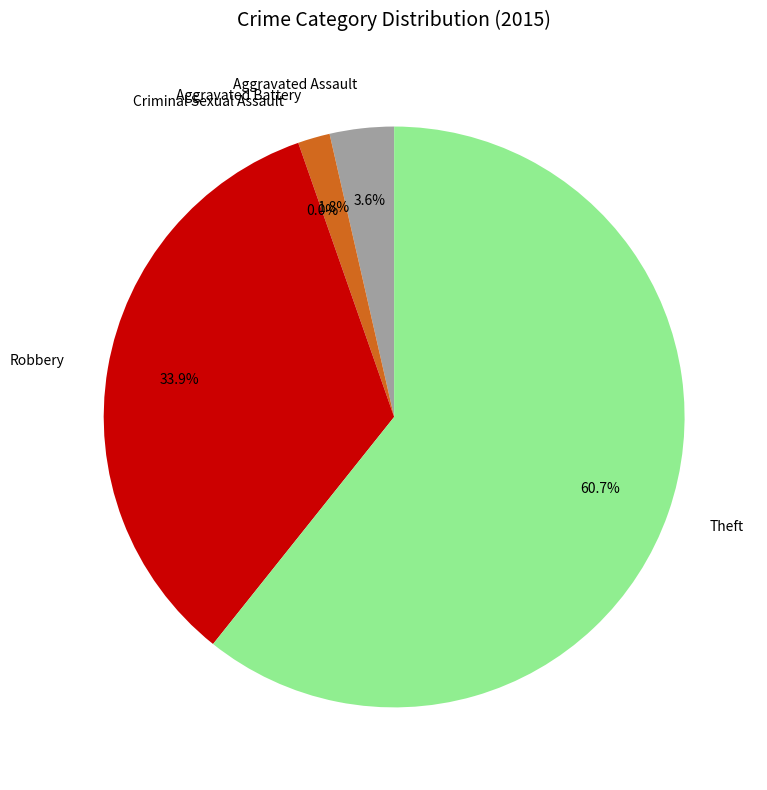

Which slice is the largest?

Theft